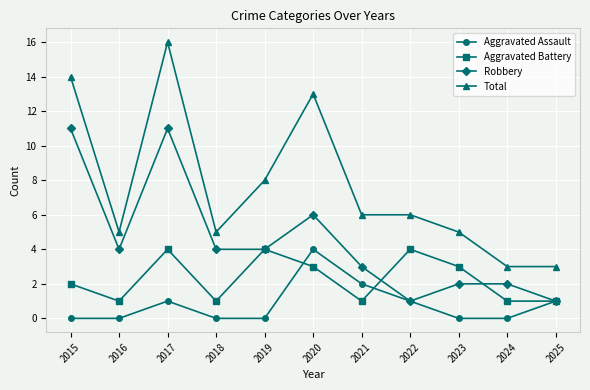

What is the highest value of the Aggravated Assault series?

4